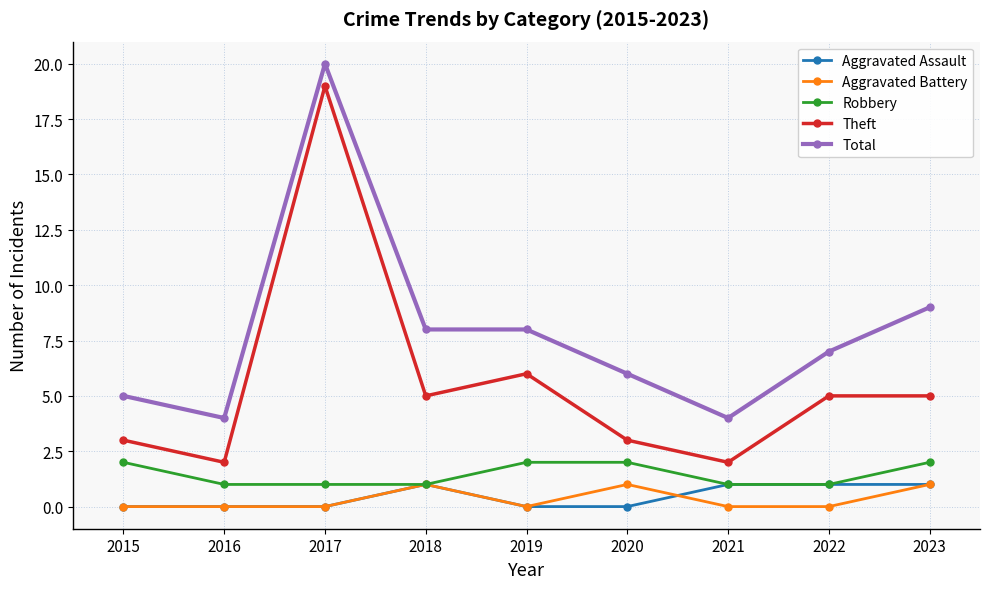

True or false: Robbery and Theft cross at least once.

False